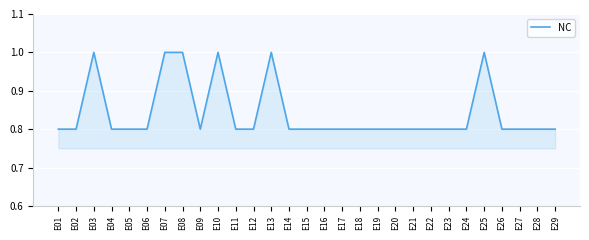

Count the values in the range 0 to 1.

29